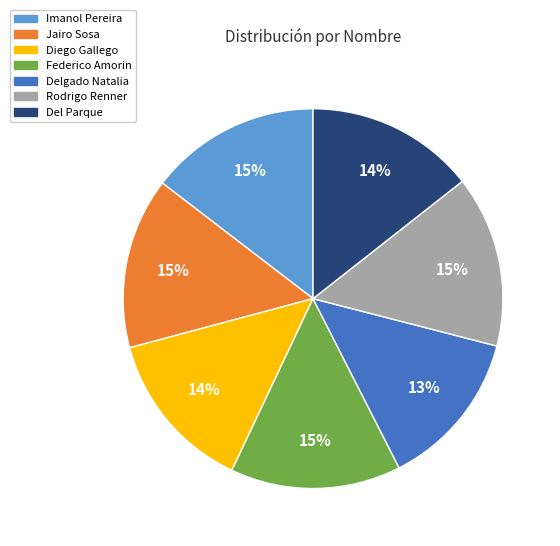

Between Jairo Sosa and Diego Gallego, which is larger?

Jairo Sosa